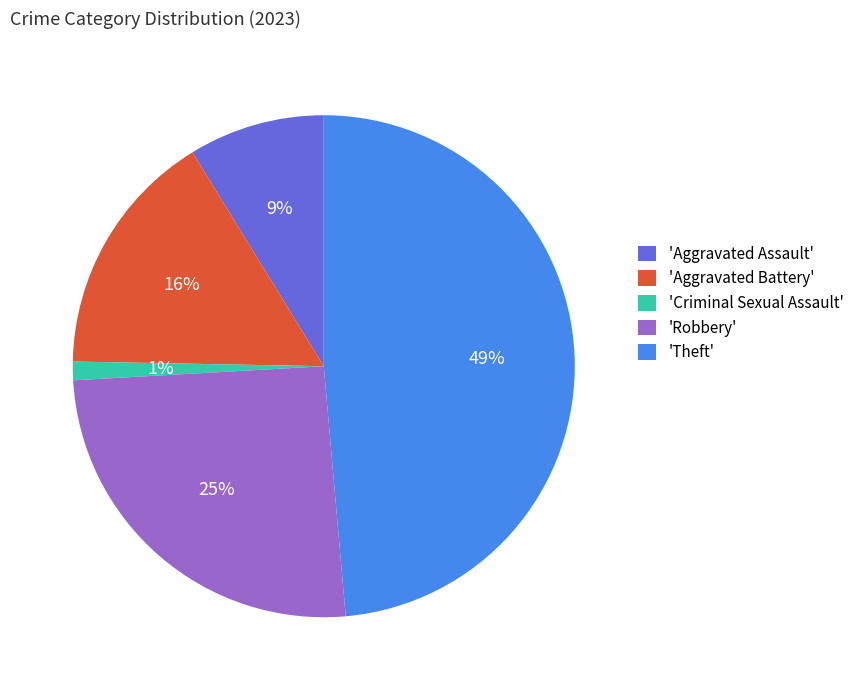

Do 'Aggravated Assault' and 'Robbery' together represent more than half of the pie?

No